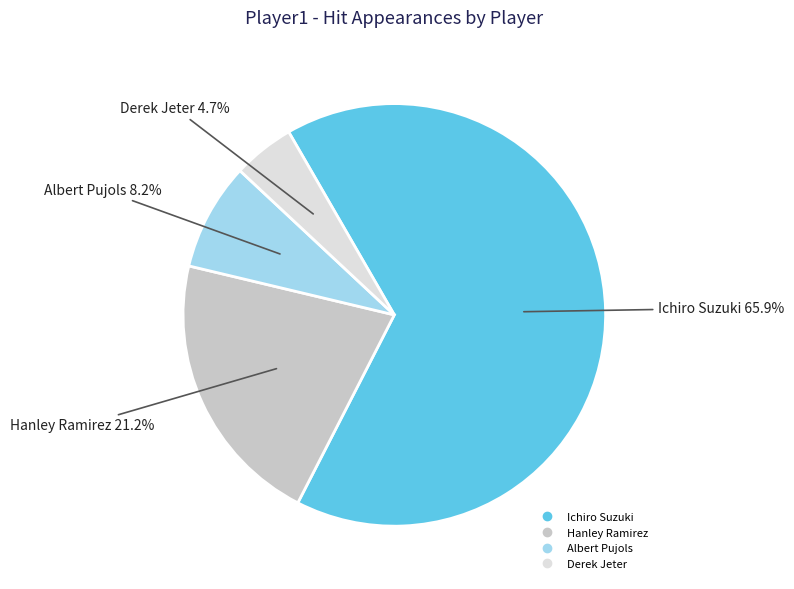

What is the ratio of the value at Ichiro Suzuki to the value at Albert Pujols?

8.0